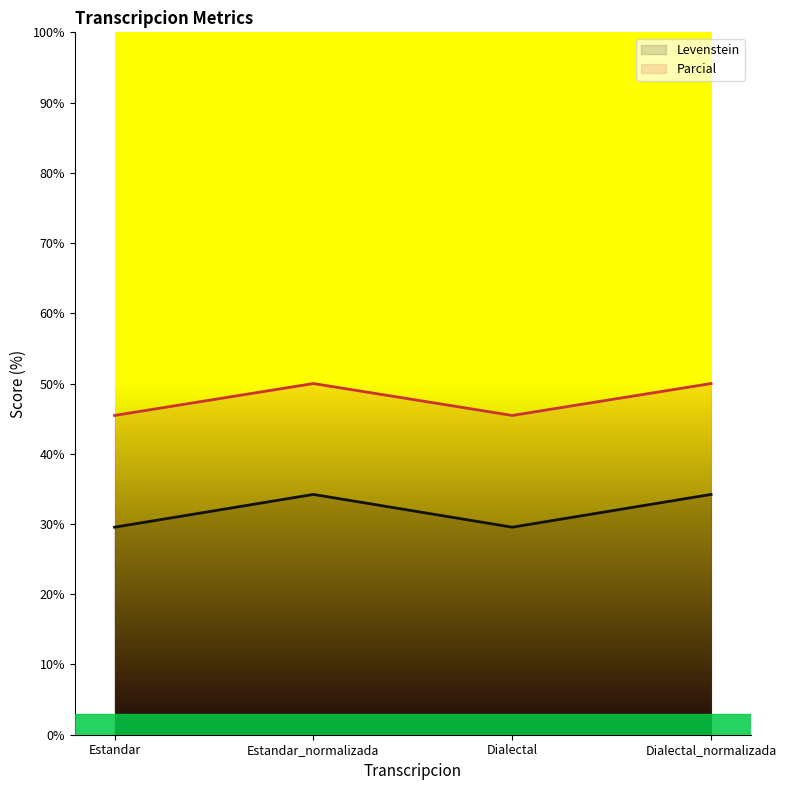

How many lines are shown in the chart?

2